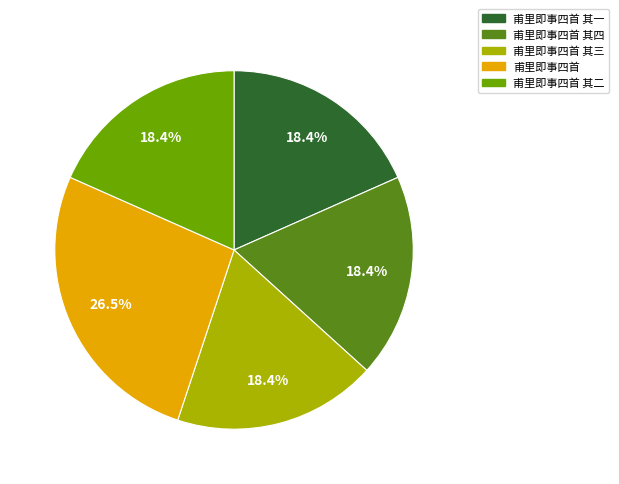

The 甫里即事四首 其二 slice represents 5% of the pie. True or false?

False